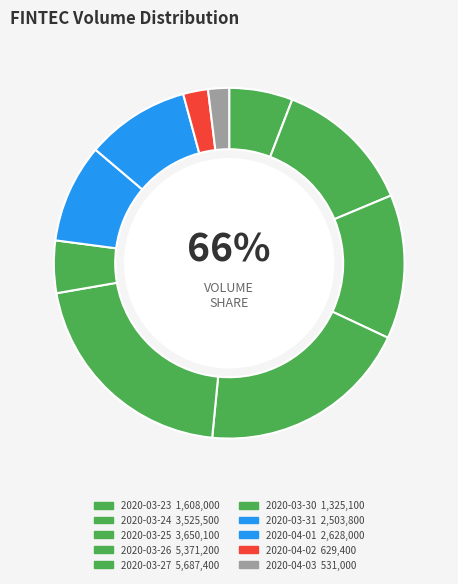

How many segments does this pie chart have?

10